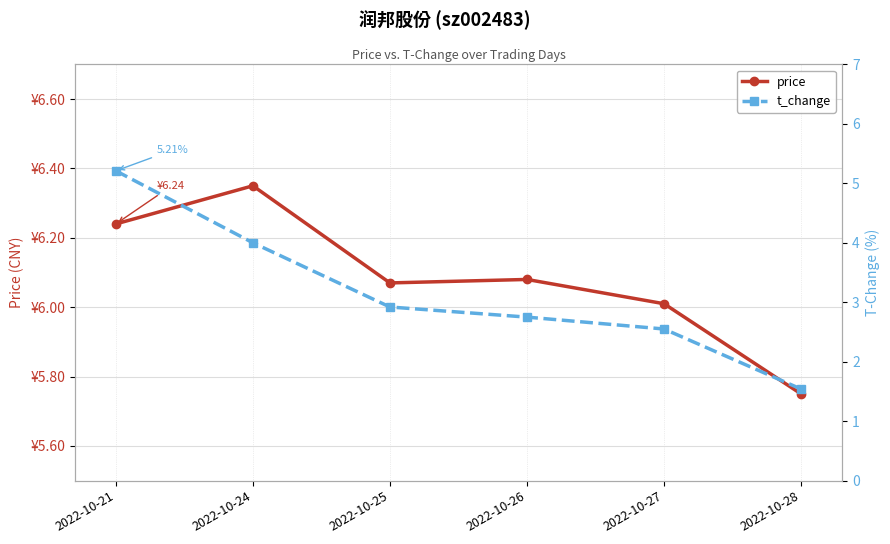

Which has a higher value, 2022-10-21 or 2022-10-24?

2022-10-24